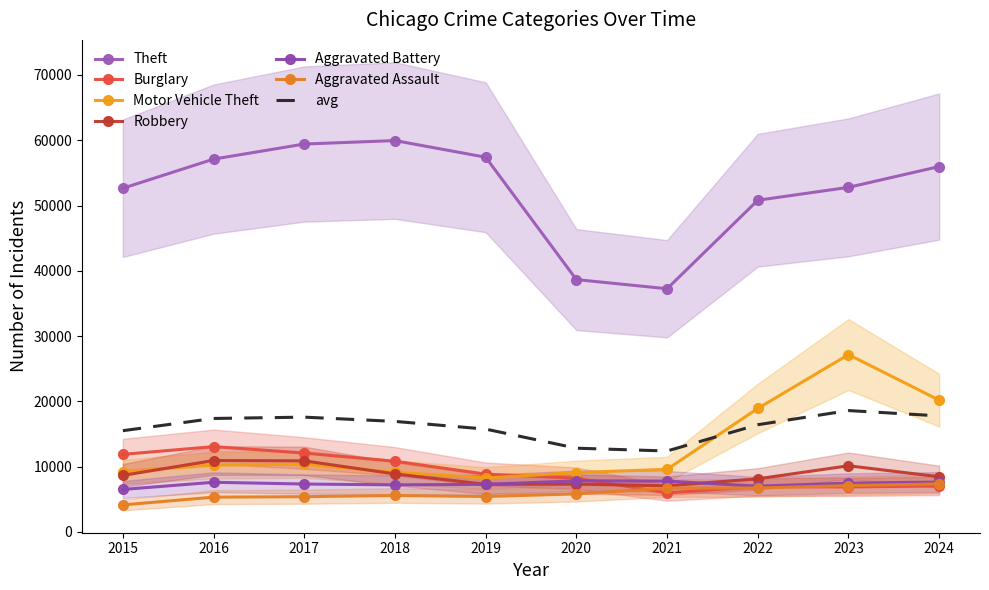

Which series has the largest range (max minus min)?

Theft